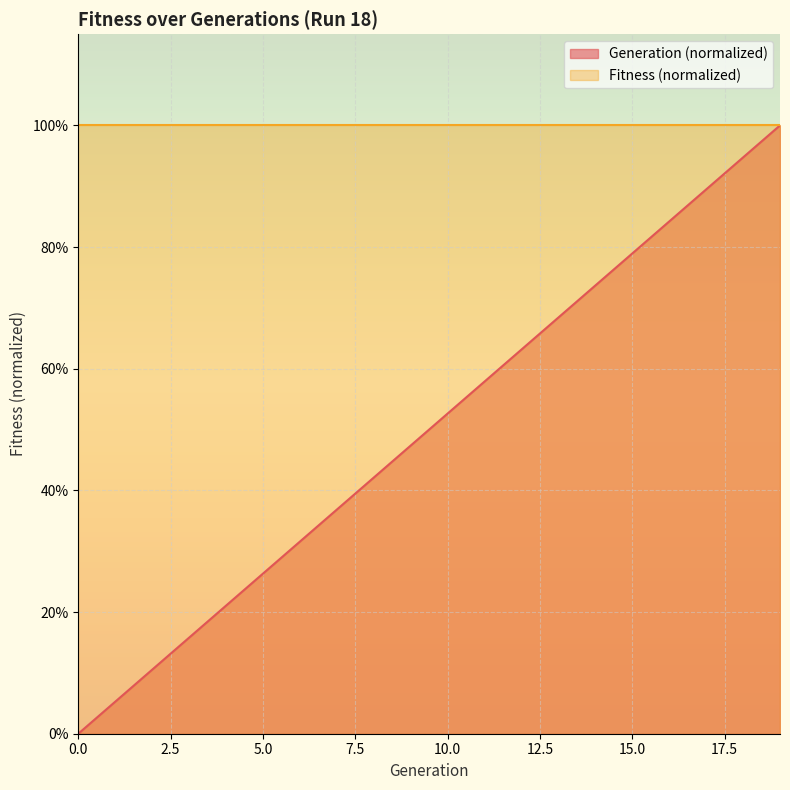

What is the difference between the maximum and minimum values?

1.0